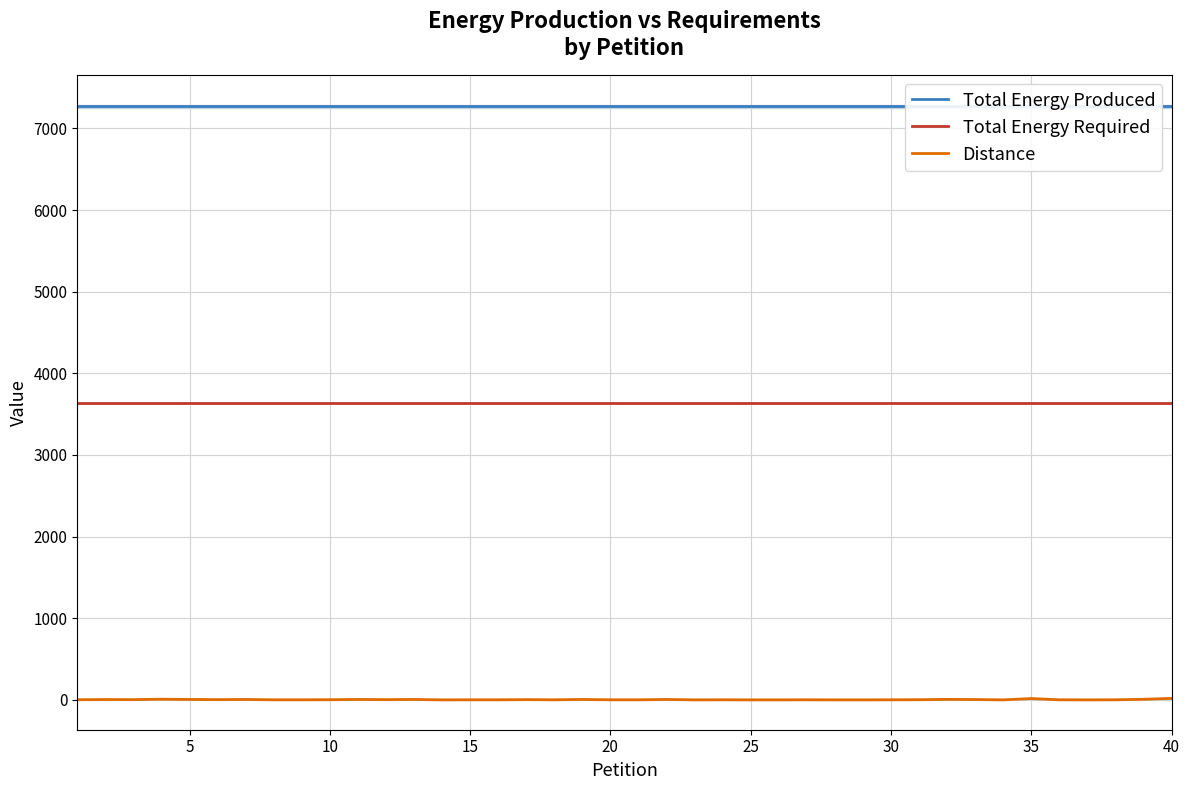

Rank the series by their average value, from lowest to highest.

Distance, Total Energy Required, Total Energy Produced